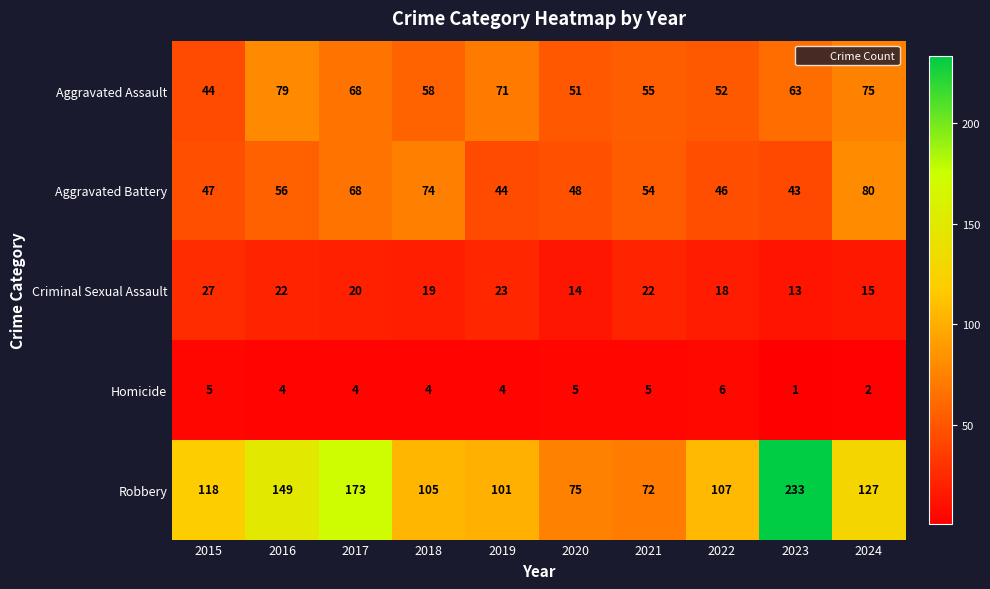

Where does the Criminal Sexual Assault series first go above 20?

2015